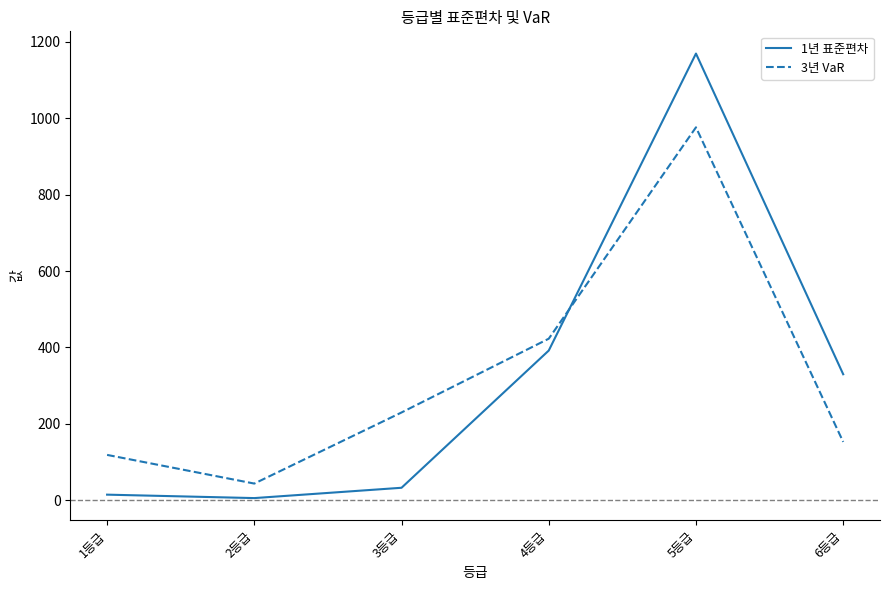

Which category has the highest value in the 3년 VaR series?

5등급